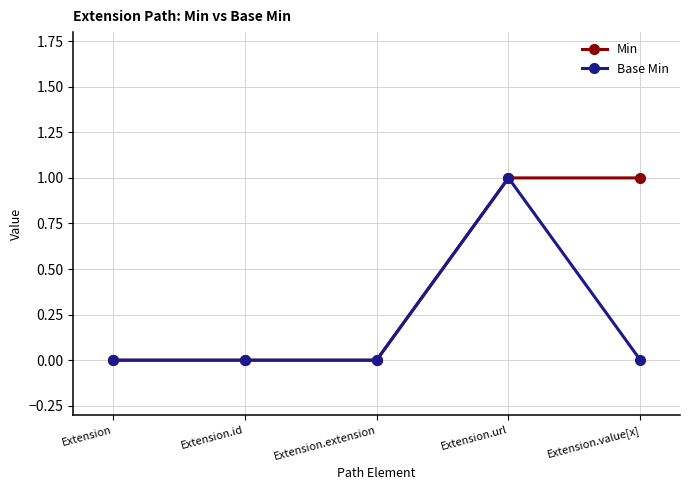

True or false: Base Min has a value of 1 at Extension.url.

True